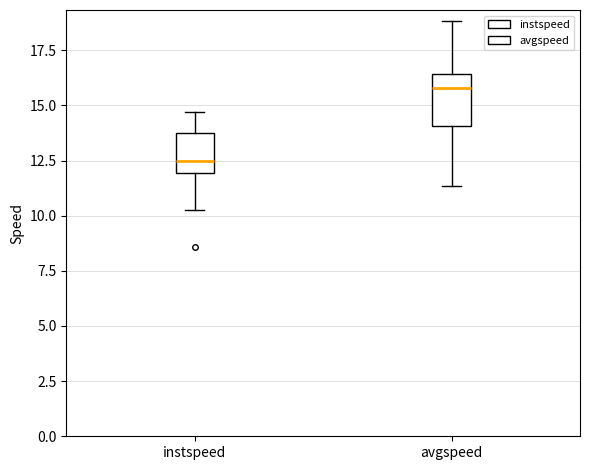

Reading left to right, transcribe this box plot: for each box, give where its median line is, the range the box spans, and where its two whiskers end, as read against the y-axis. The values are not printed on the chart, so give them approximately, as read against the axis.

instspeed: median 12.5, box 12.0 to 14.0, whiskers 10.0 to 14.5
avgspeed: median 16.0, box 14.0 to 16.5, whiskers 11.5 to 19.0